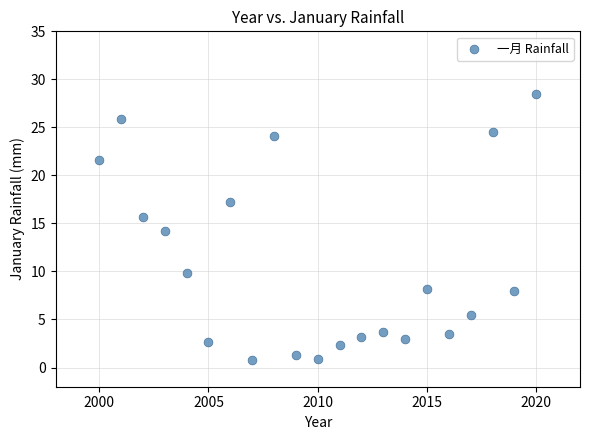

What is the range of Y values (max minus min)?

27.7